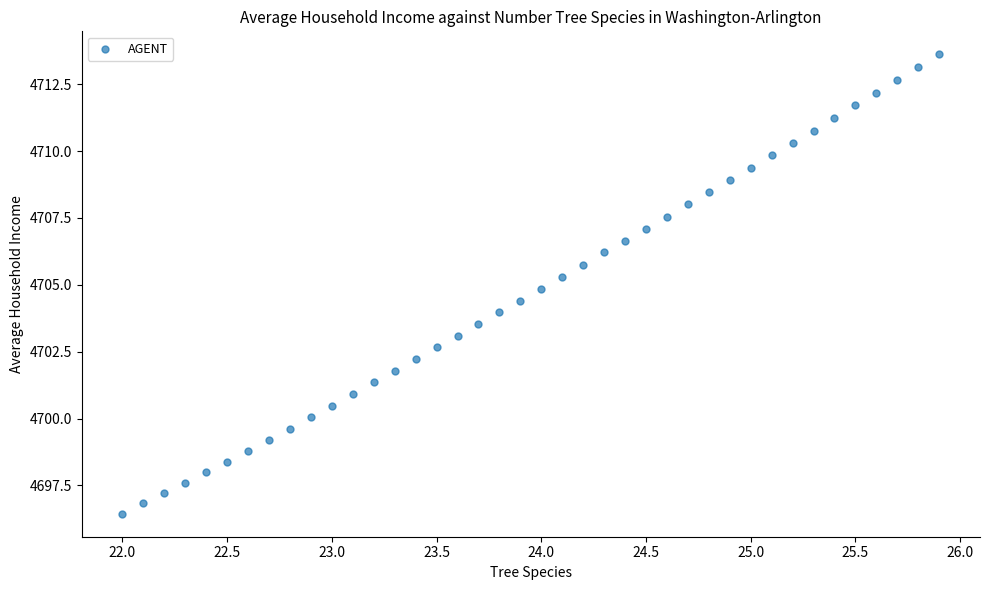

What is the range of X values (max minus min)?

3.9